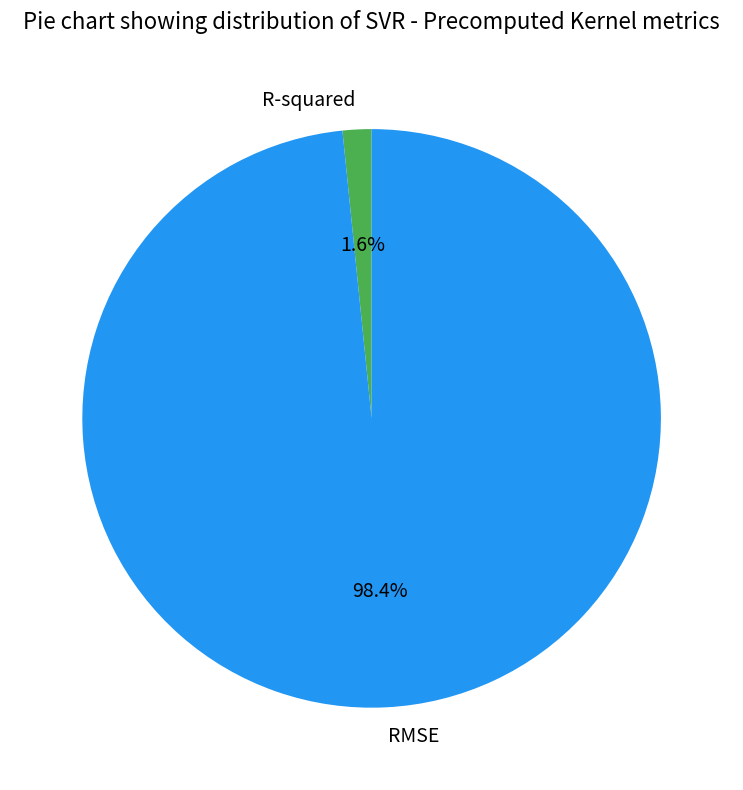

Is there a majority slice in this chart?

Yes